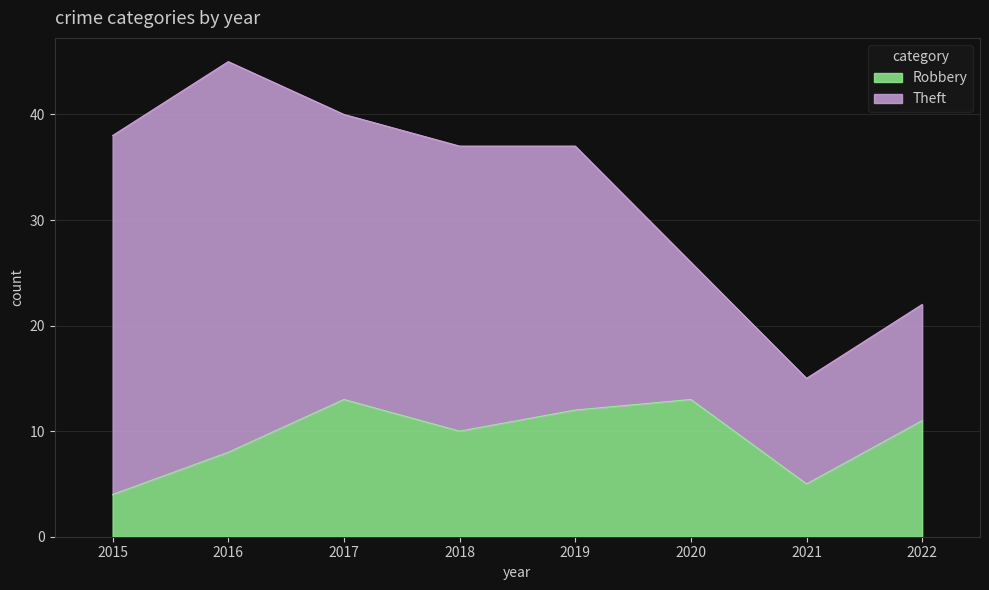

Which label corresponds to the smallest value in the chart?

2015